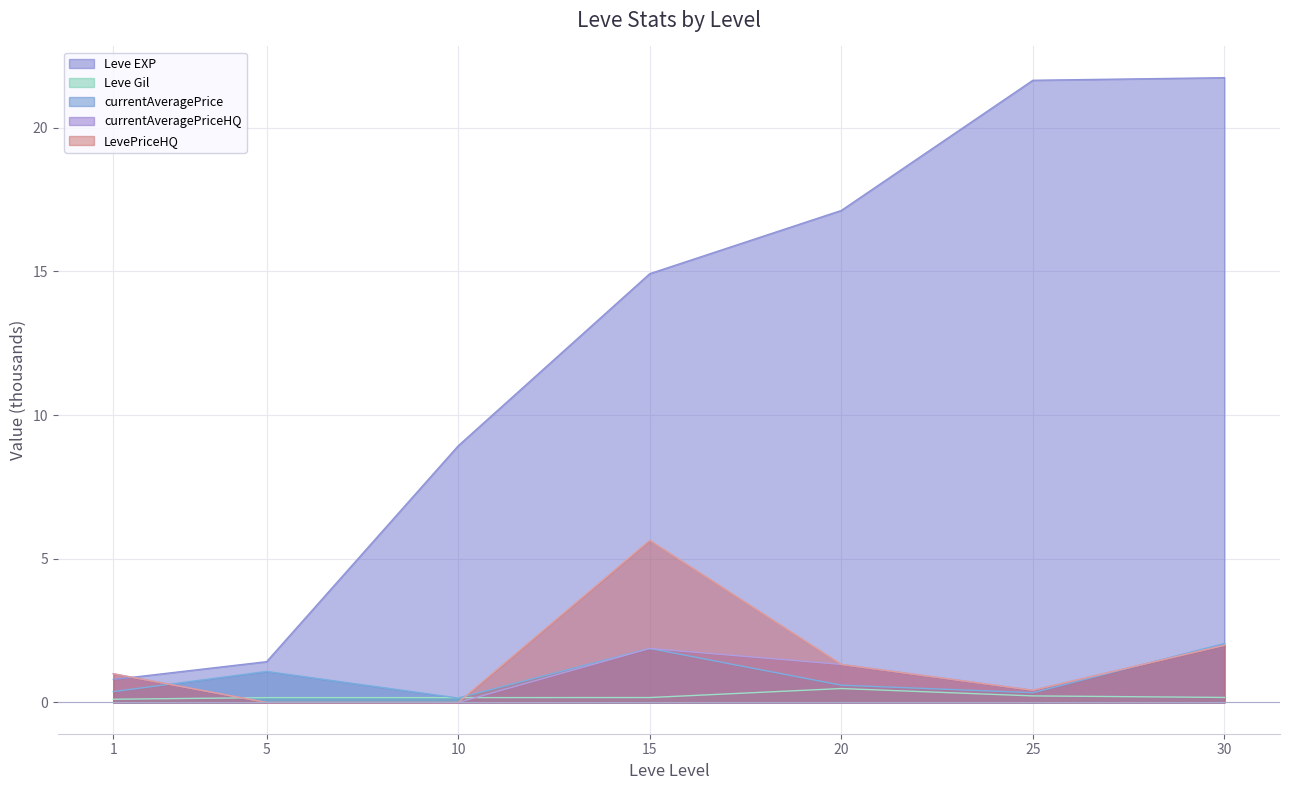

What is the difference between the maximum and second lowest values in the Leve Gil series?

0.3